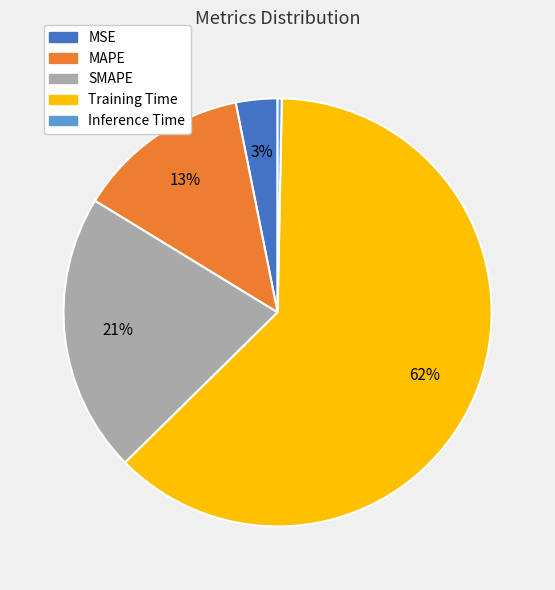

How many segments does this pie chart have?

5